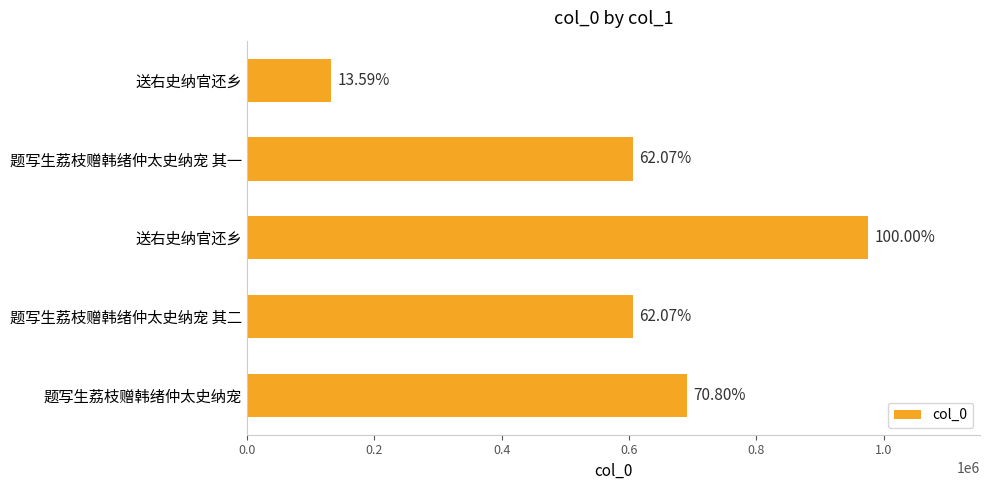

How many bars are there in total?

5